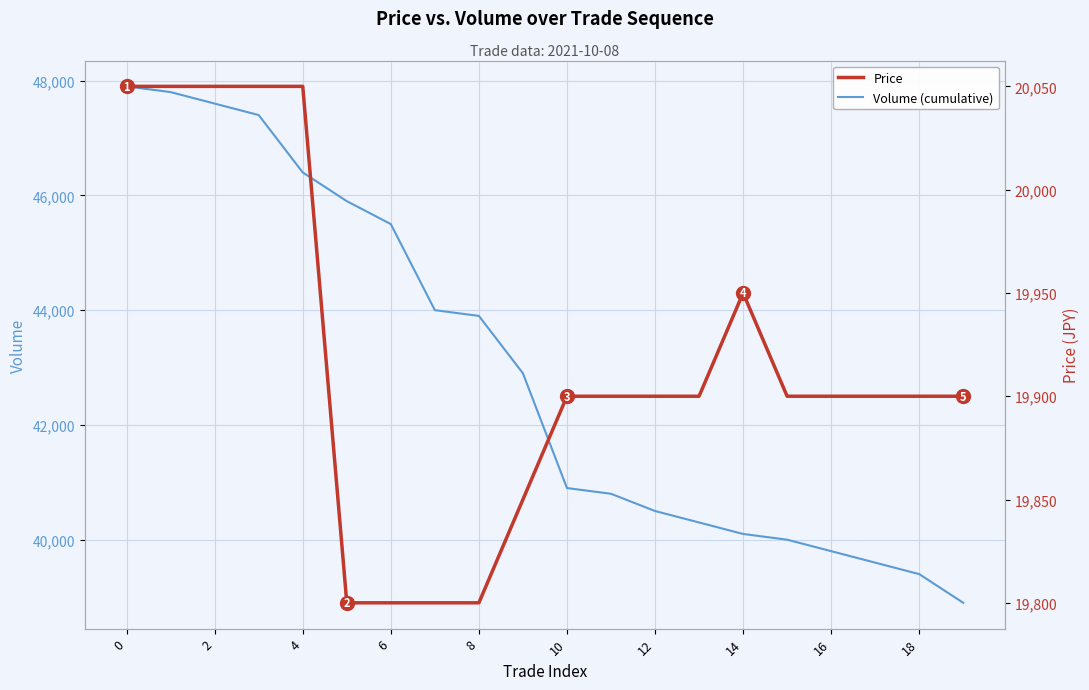

Is it true that Volume (cumulative) equals 40100 at 14?

True